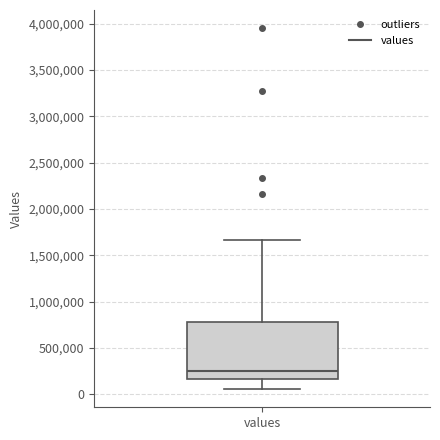

Transcribe this box plot: give where the median line is, the range the box spans, and where the two whiskers end, as read against the y-axis. The values are not printed on the chart, so give them approximately, as read against the axis.

median 250000, box 150000 to 800000, whiskers 50000 to 1650000